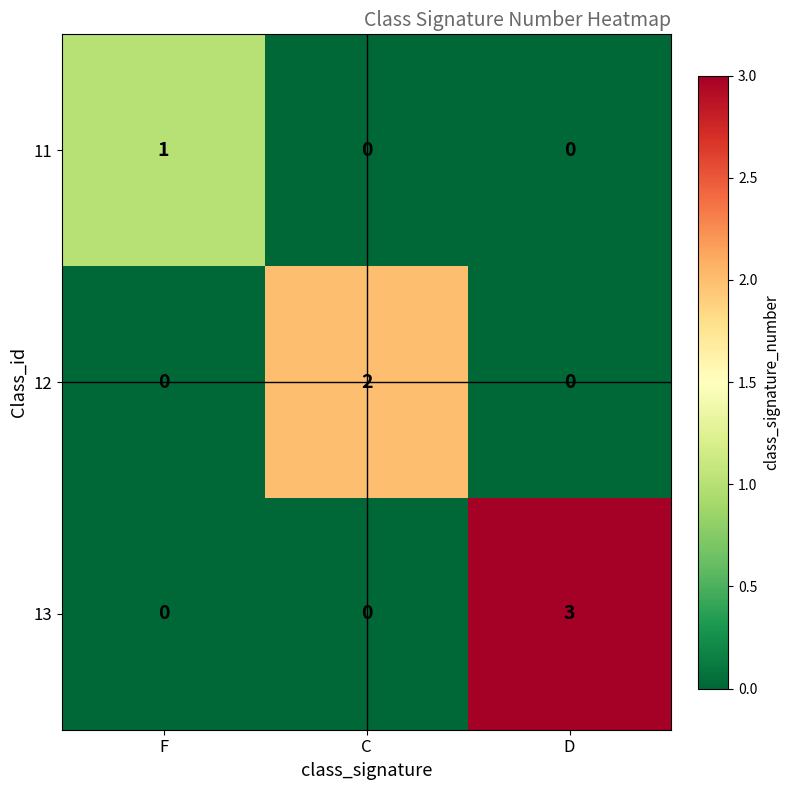

How many distinct data groups are displayed?

3